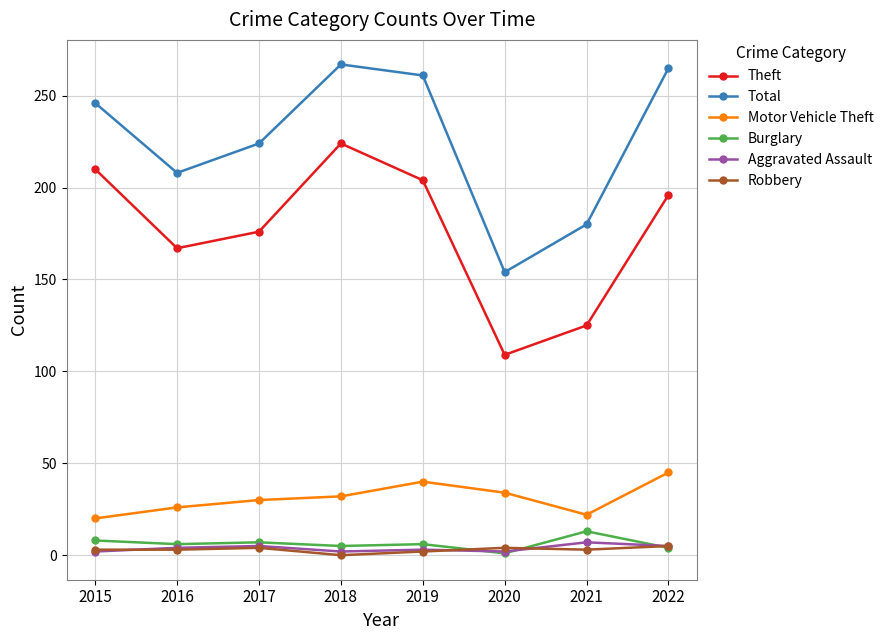

What is the greatest value displayed?

267